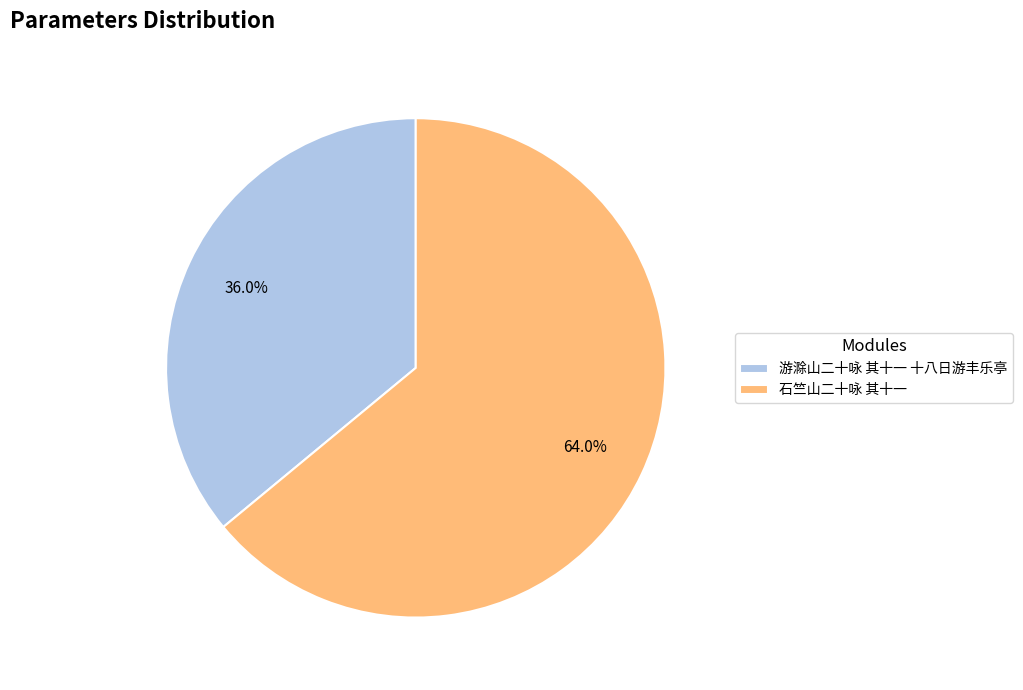

What is the ratio of the value at 游滁山二十咏 其十一 十八日游丰乐亭 to the value at 石竺山二十咏 其十一?

0.6